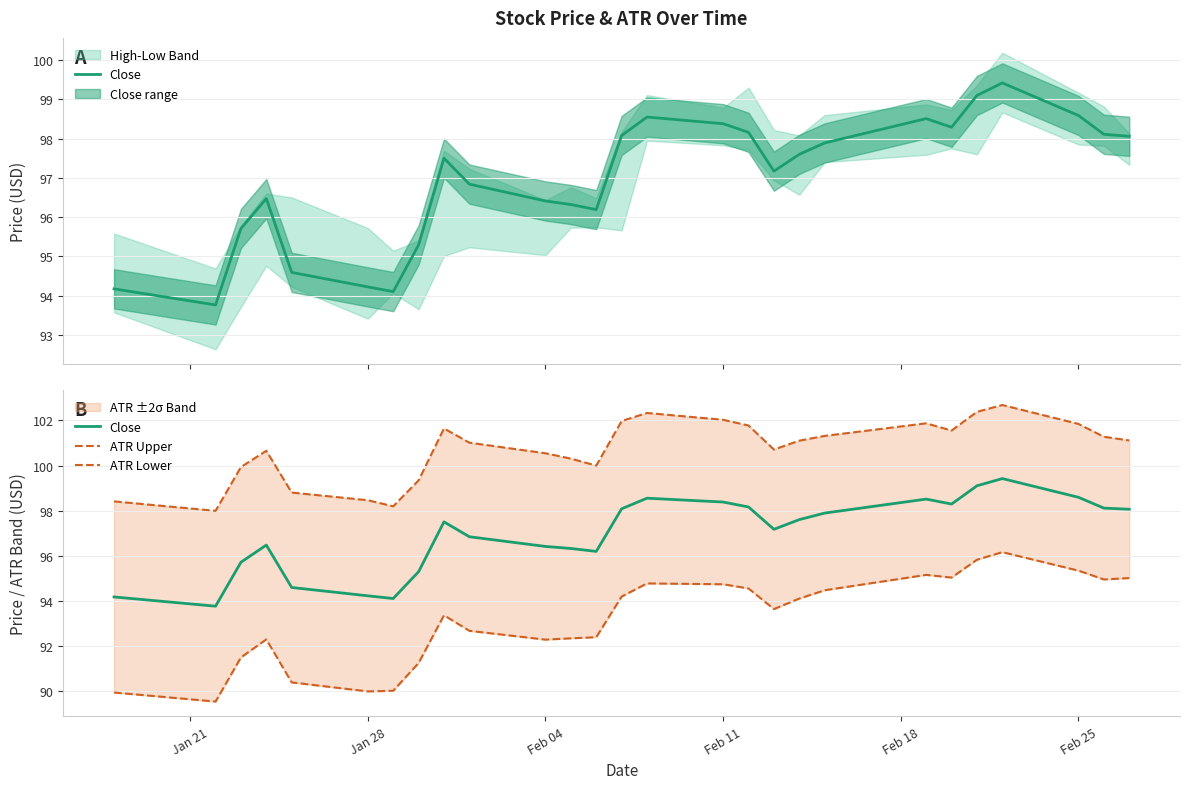

How many lines are shown in the chart?

3